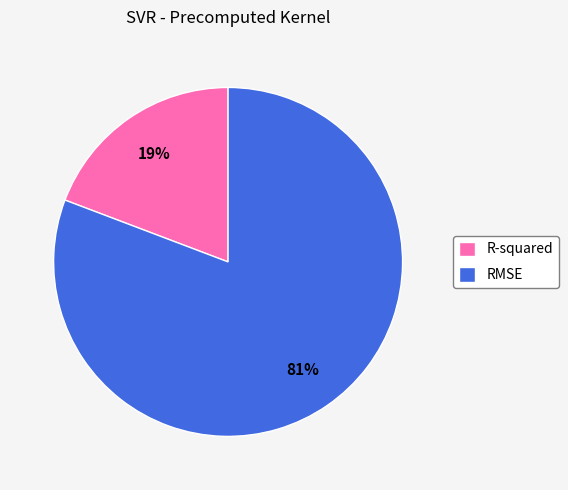

The R-squared slice represents 10% of the pie. True or false?

False